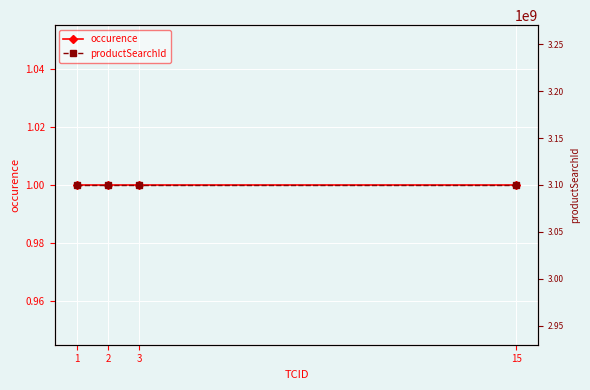

Reading left to right, list all the values displayed in this chart.

occurence: 1	1	1	1
productSearchId: 3100000680	3100000680	3100000680	3100000680